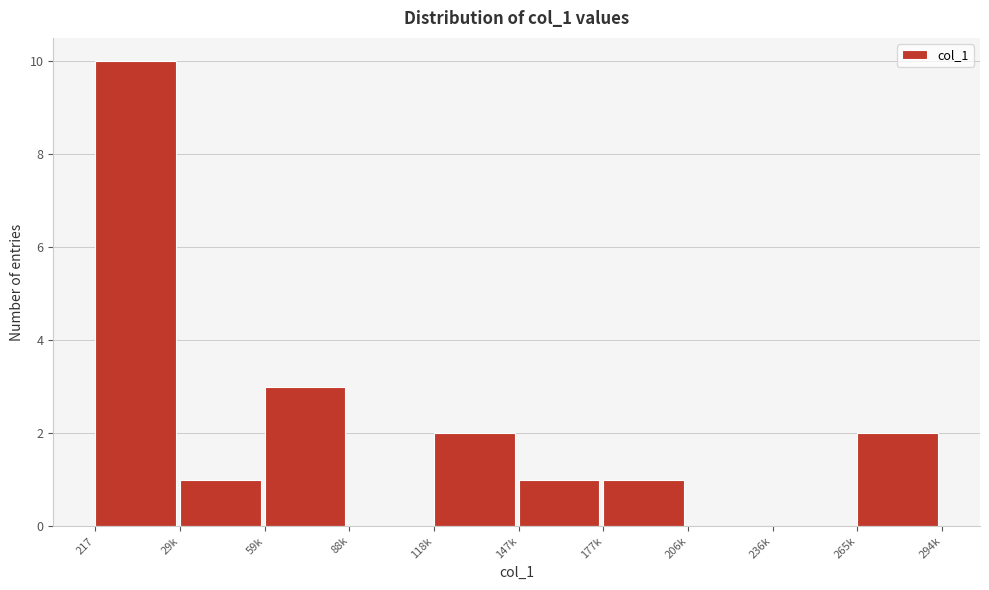

Reading right to left, transcribe all the data shown in this chart.

265k=2	236k=0	206k=0	177k=1	147k=1	118k=2	88k=0	59k=3	29k=1	217=10